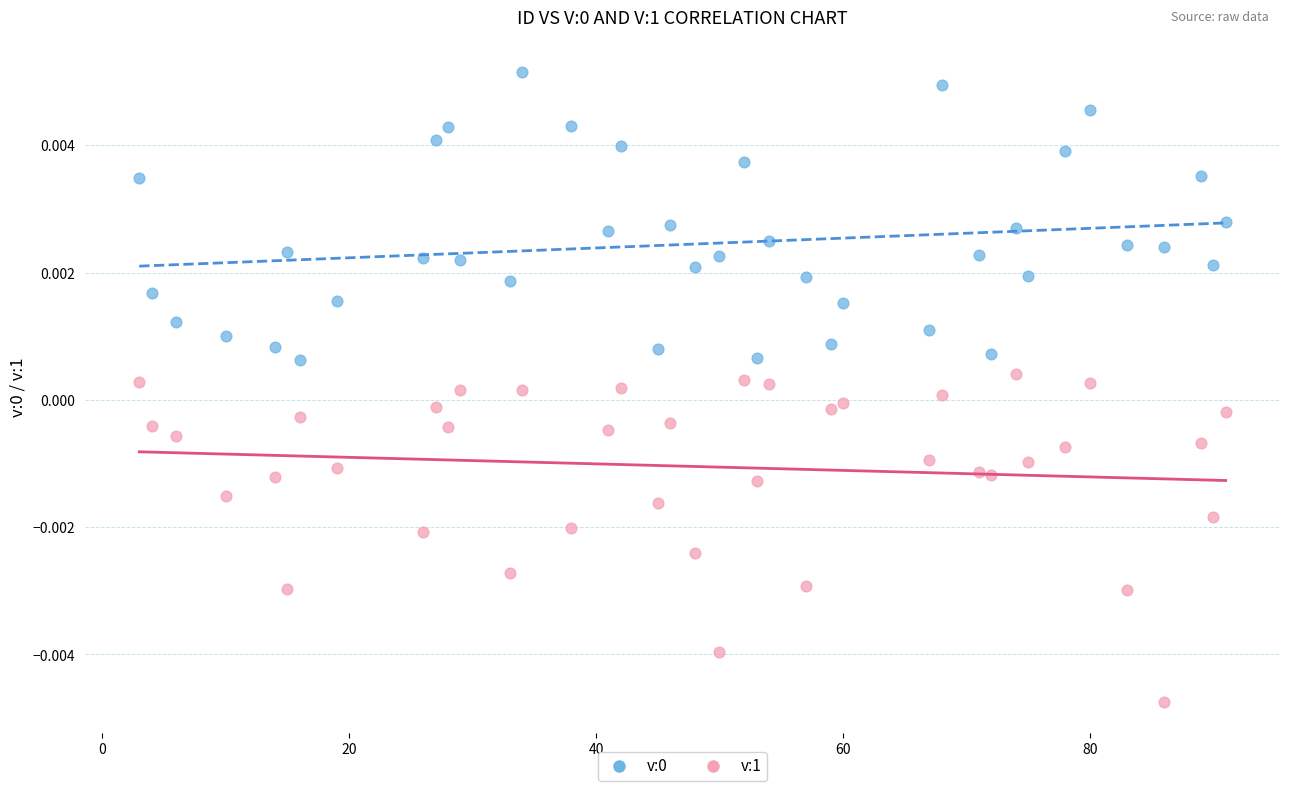

Which series reaches the minimum Y coordinate?

v:1